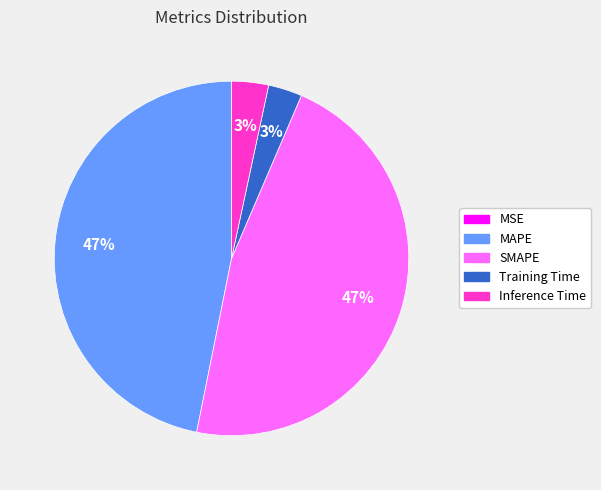

Does any single category account for the majority?

No